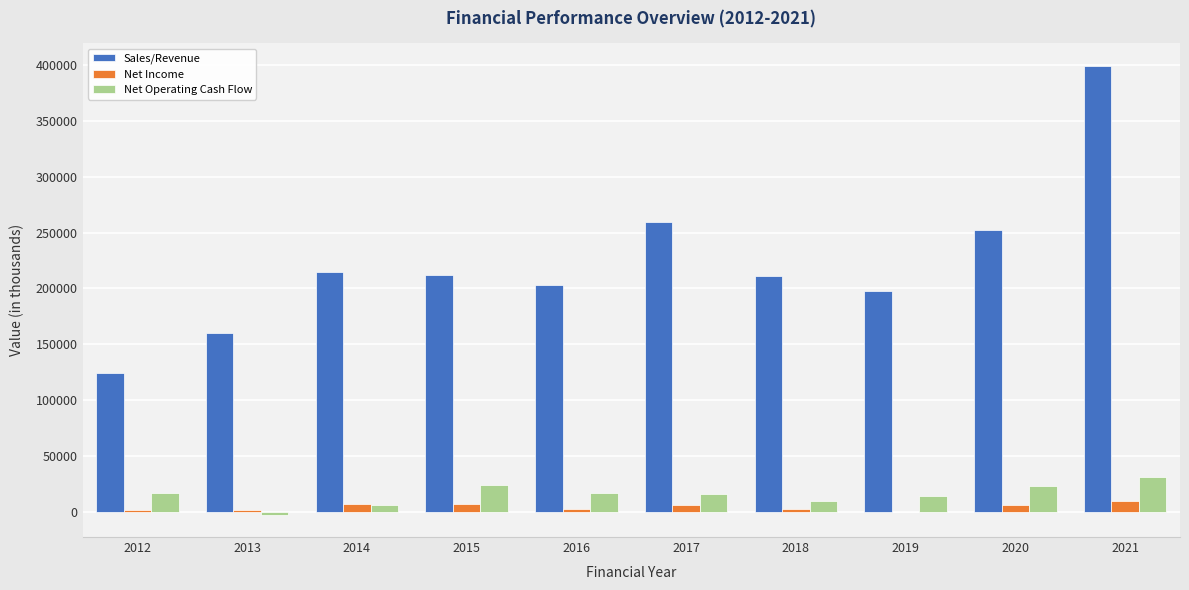

Between 2013 and 2021, which series saw the biggest shift?

Sales/Revenue